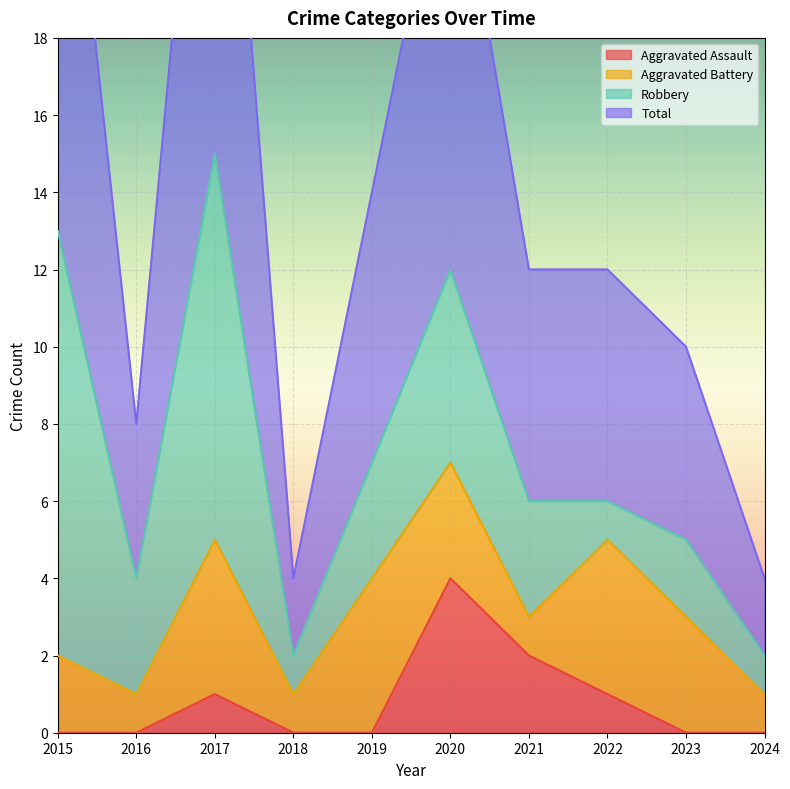

The value of Aggravated Assault at 2020 is 4. True or false?

True